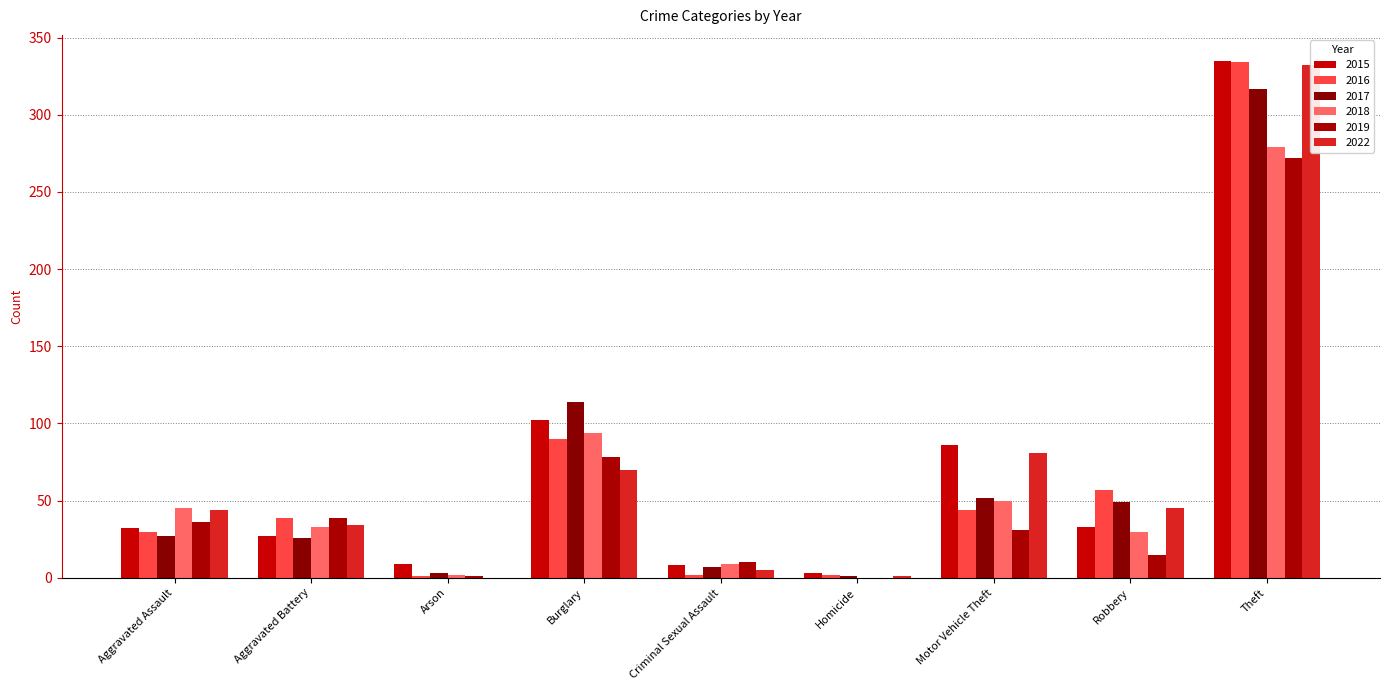

What is the label of the 2nd bar from the right?

Robbery